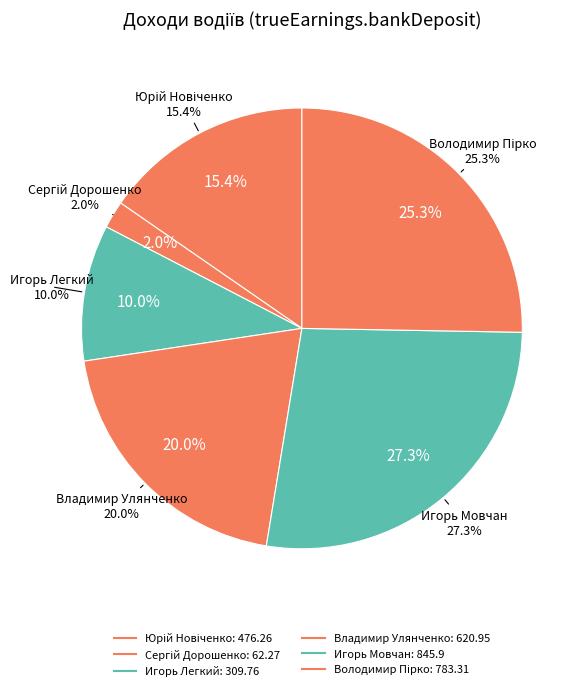

Between Володимир Пірко and Юрій Новіченко, which is larger?

Володимир Пірко